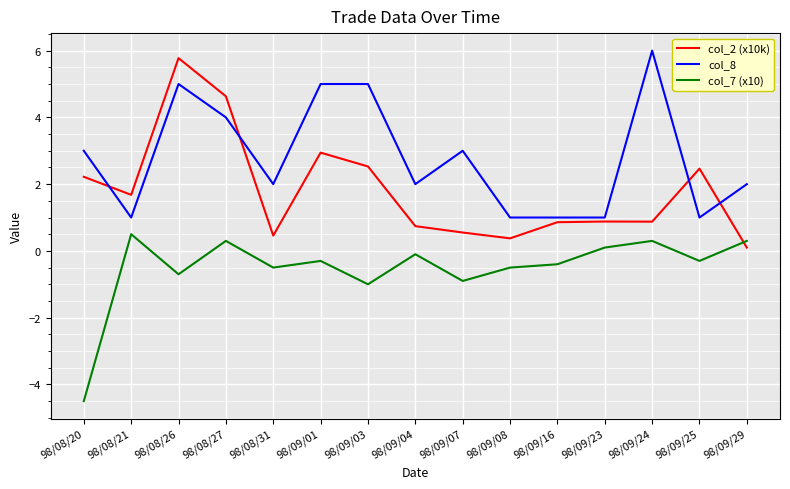

What are all the series names shown in the legend?

col_2 (x10k), col_8, col_7 (x10)